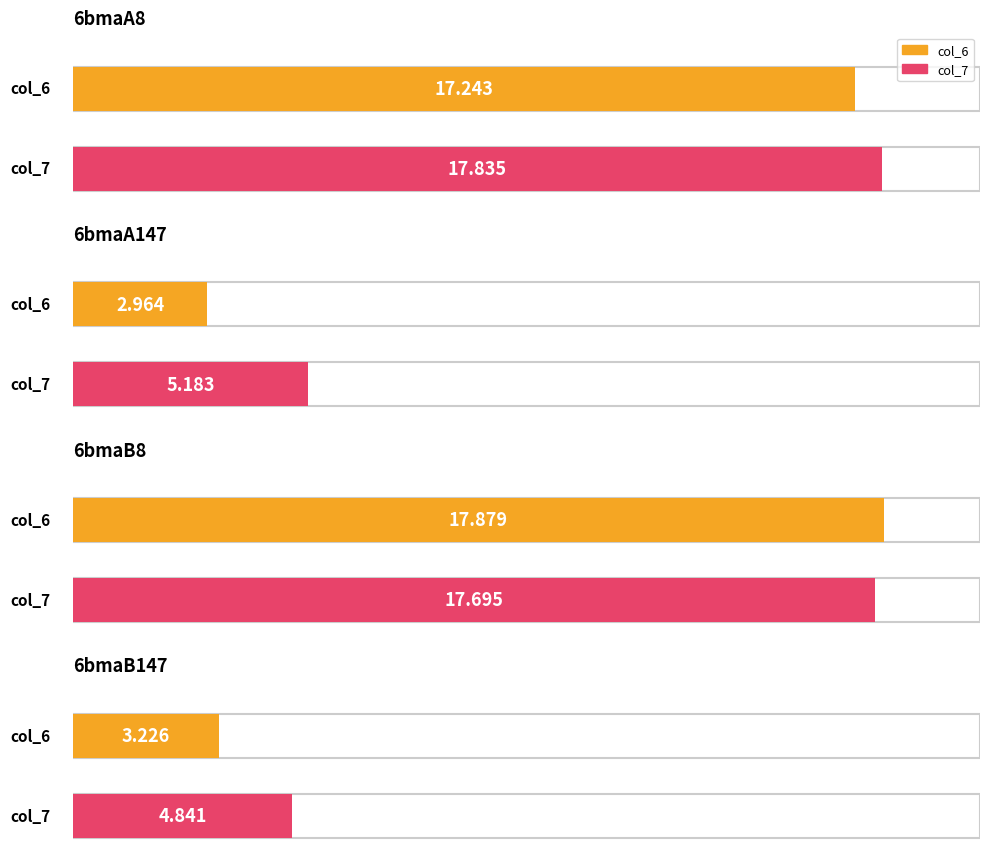

True or false: col_7 has a value of 4.8 at 6bmaB147.

True